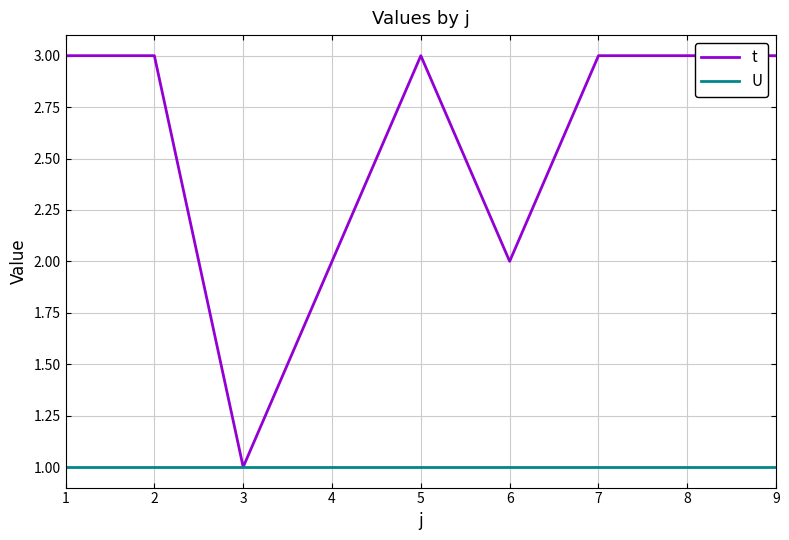

What is the sum of the t values at 9 and 6?

5